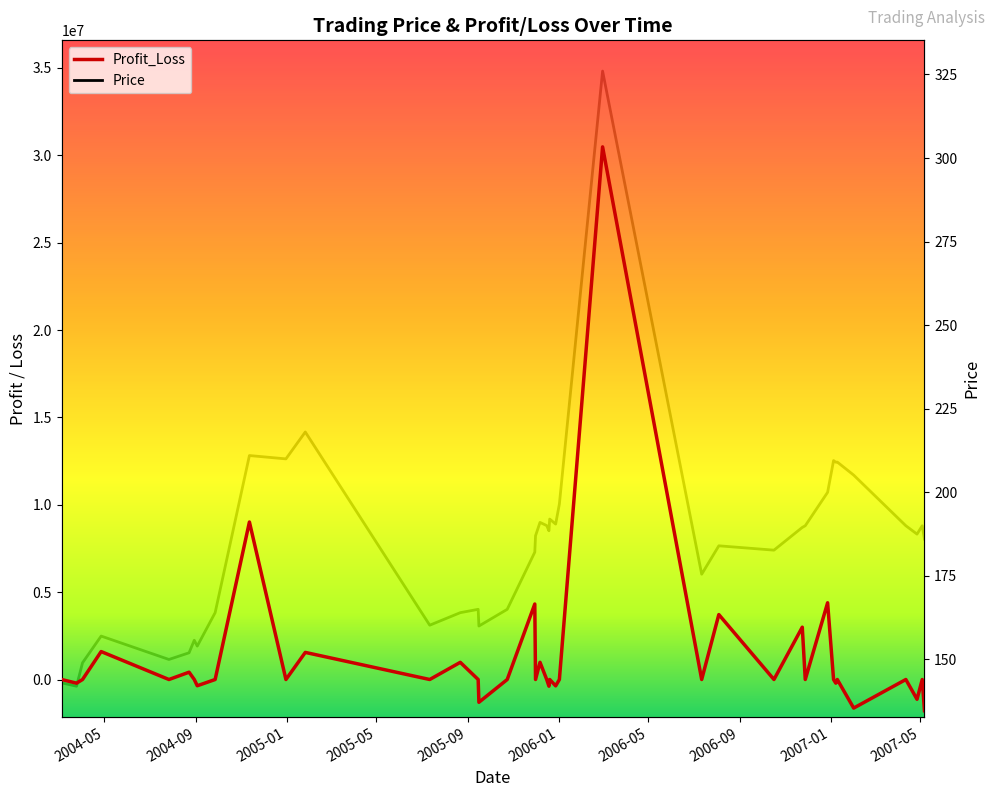

True or false: Profit_Loss has a value of -1583176.5 at 37.

False